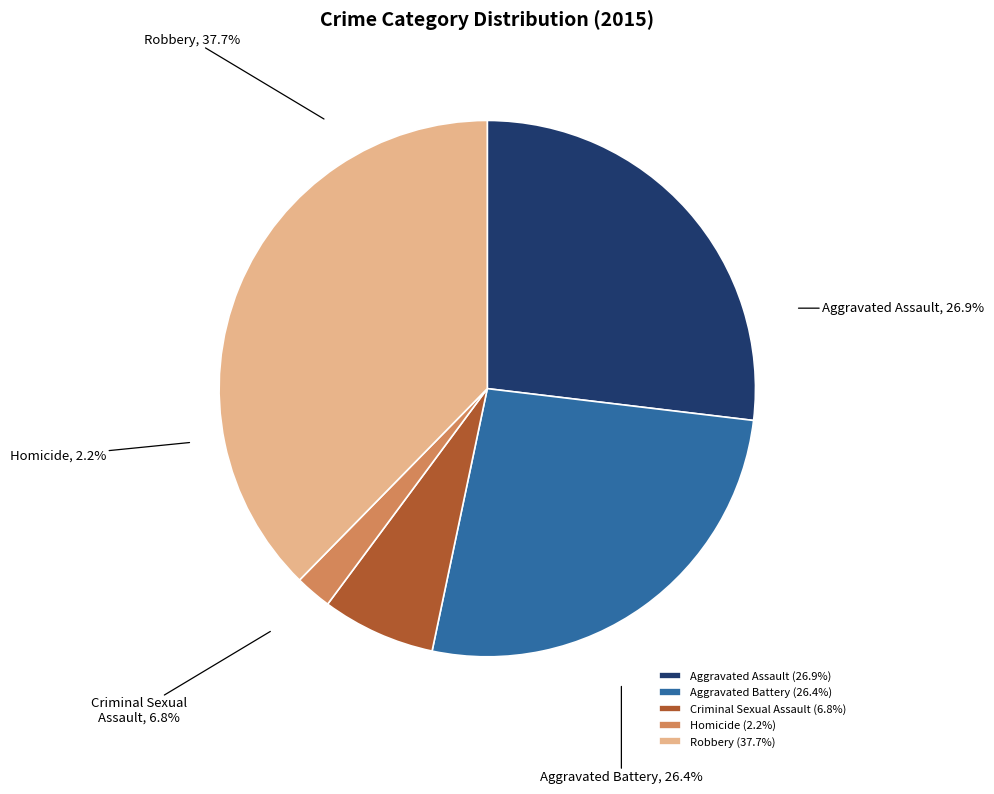

Which slice is the smallest?

Homicide